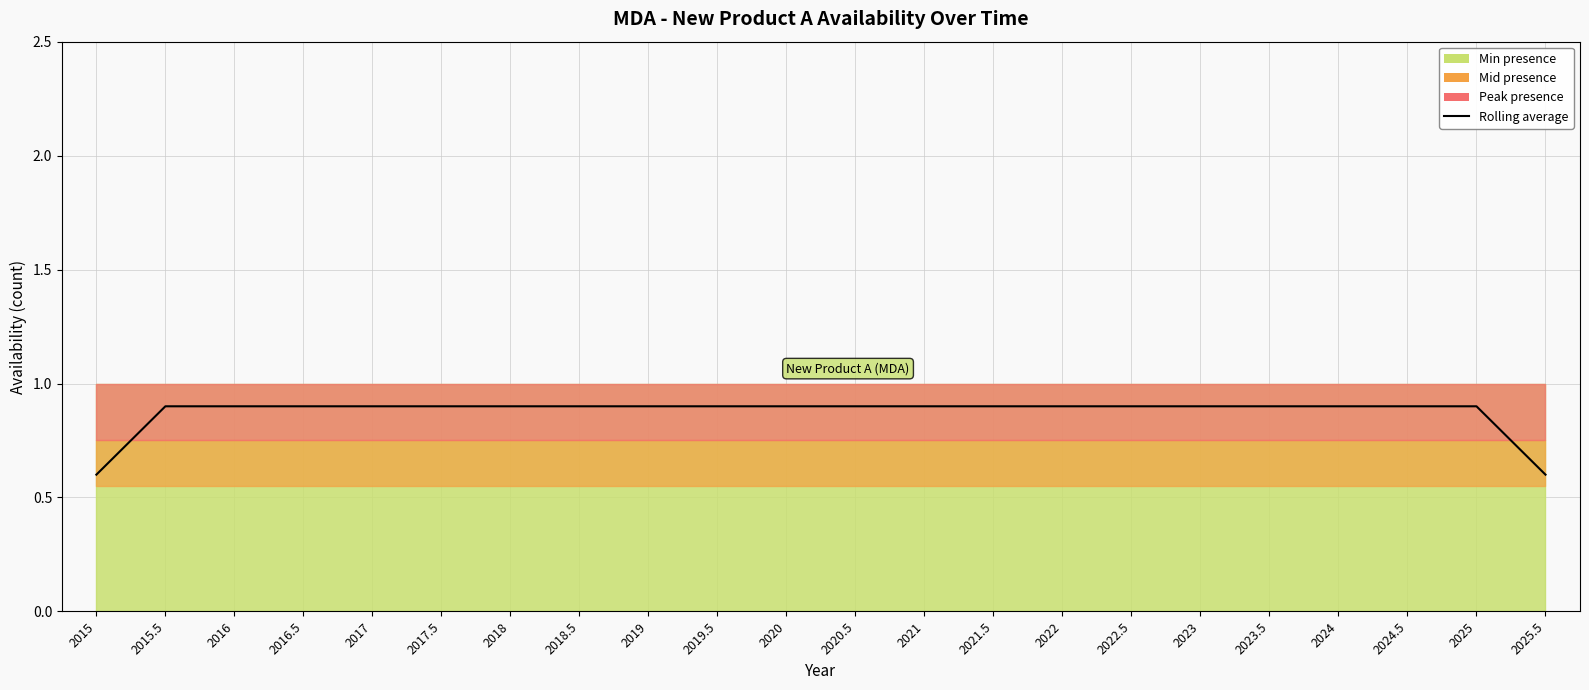

What is the value of the 22nd point from the left?

0.6